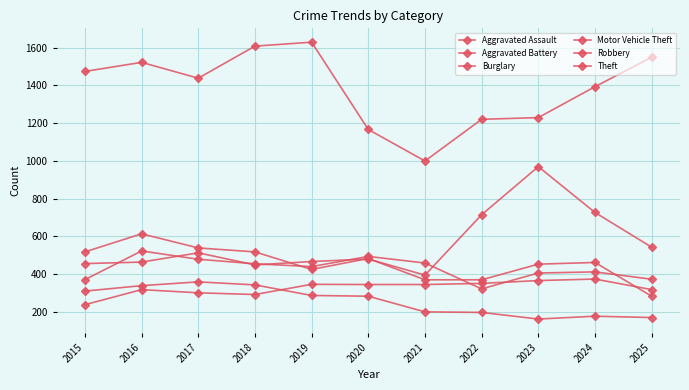

How many data points in Aggravated Battery are less than 439?

5